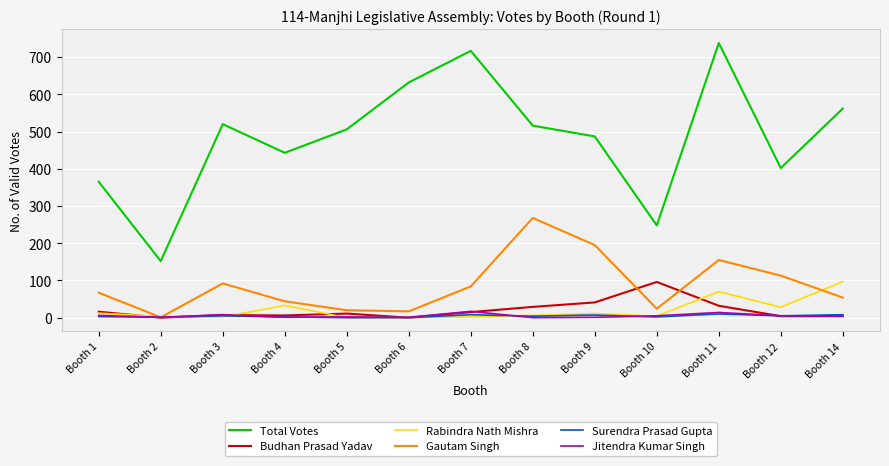

Count the number of data series in this chart.

6